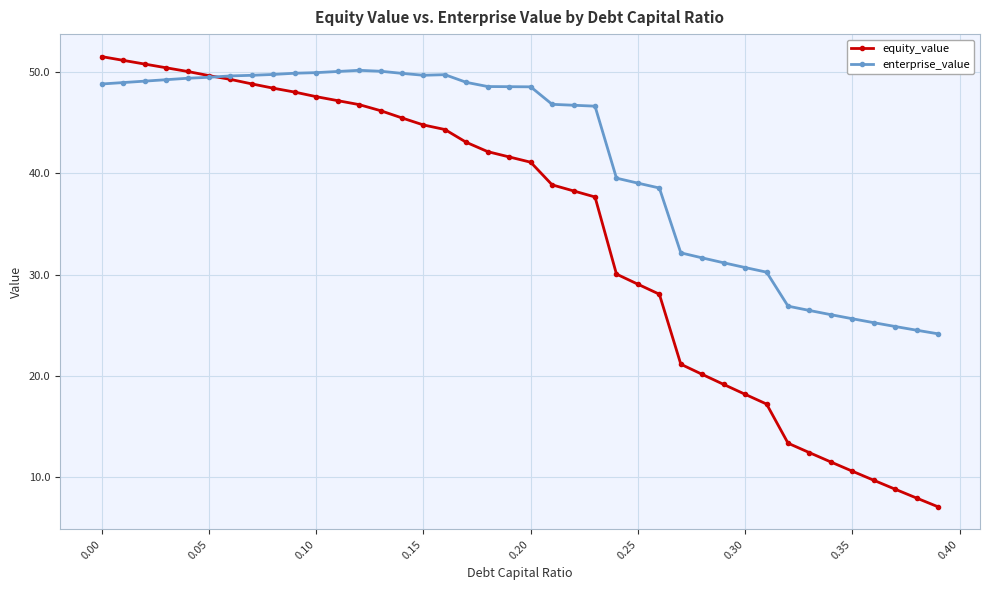

Which series has the widest spread of values?

equity_value